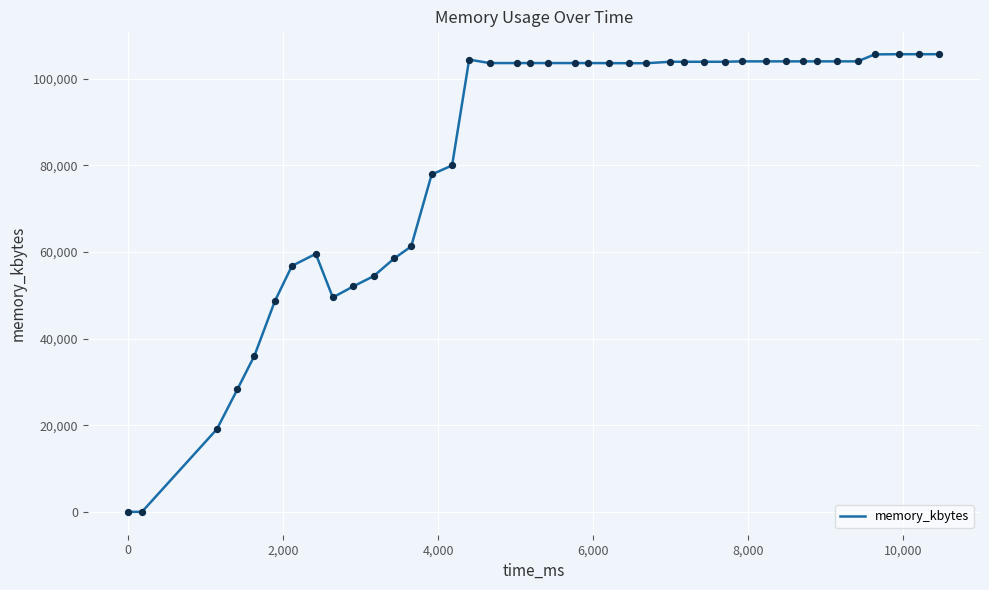

What is the difference between the maximum and minimum values?

105628